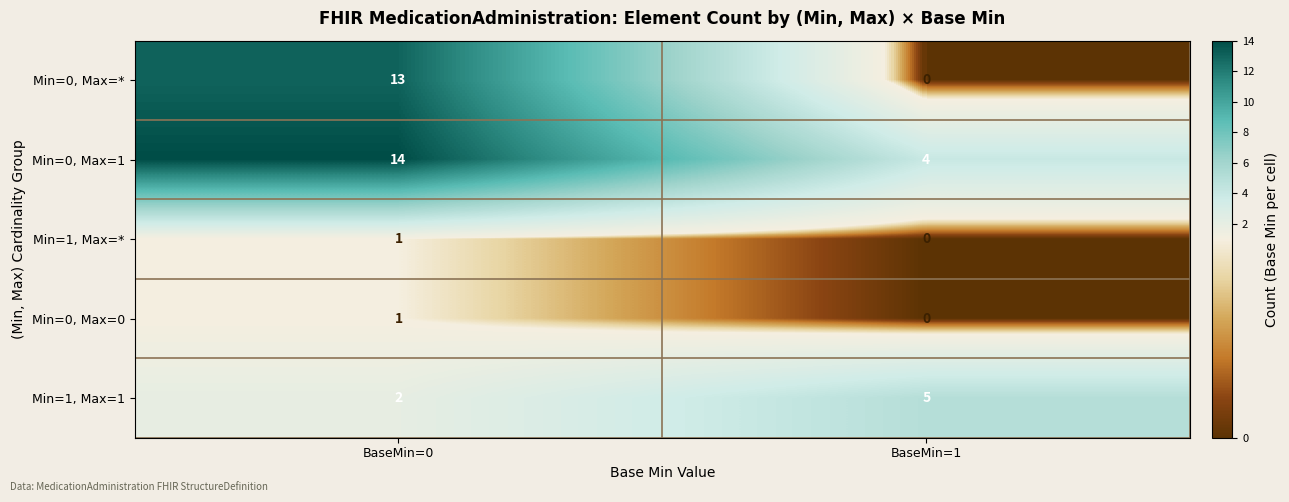

Between BaseMin=0 and BaseMin=1, which series saw the biggest shift?

Min=0, Max=*